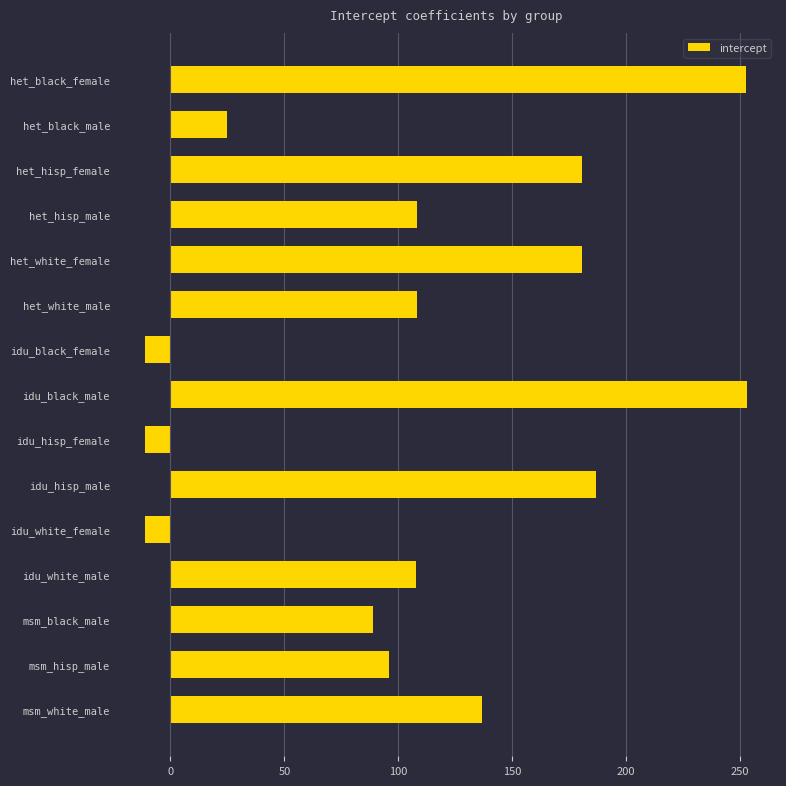

What is the ratio of the value at het_white_male to the value at het_hisp_male?

1.0